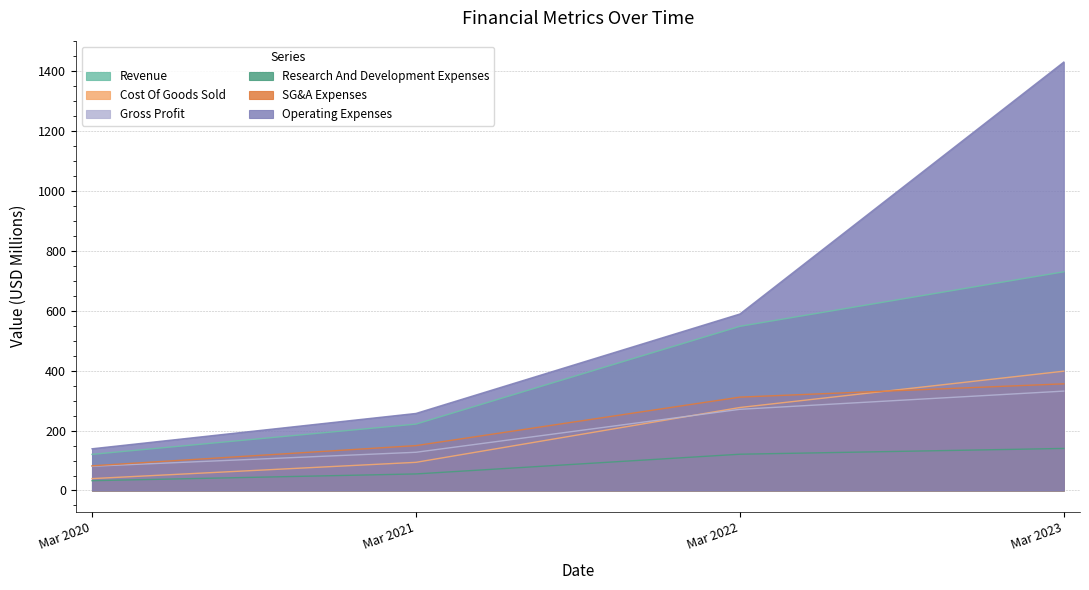

At which label is Operating Expenses closest to 785?

Mar 2022